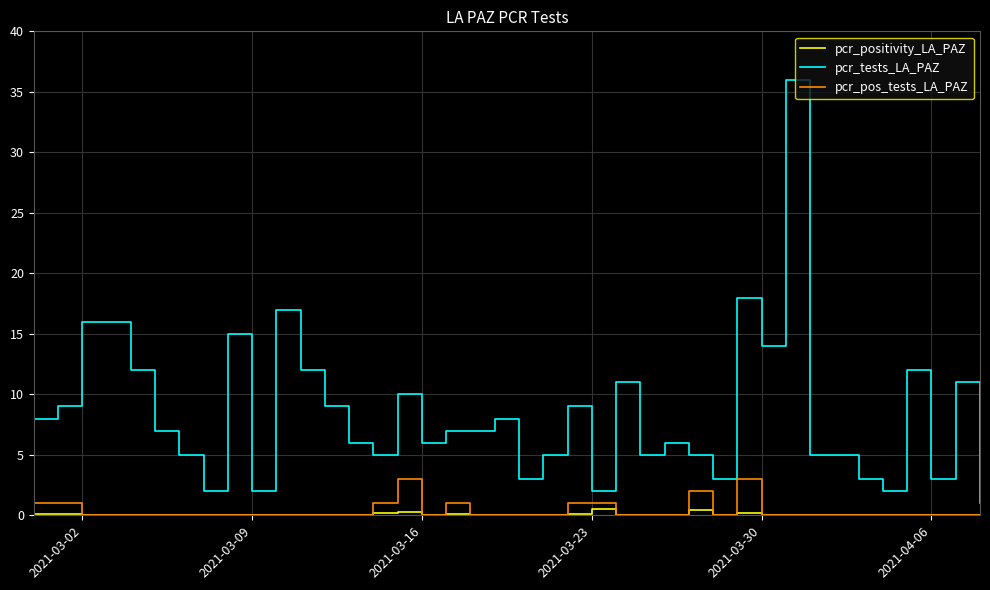

Which series has the largest total across all categories?

pcr_tests_LA_PAZ